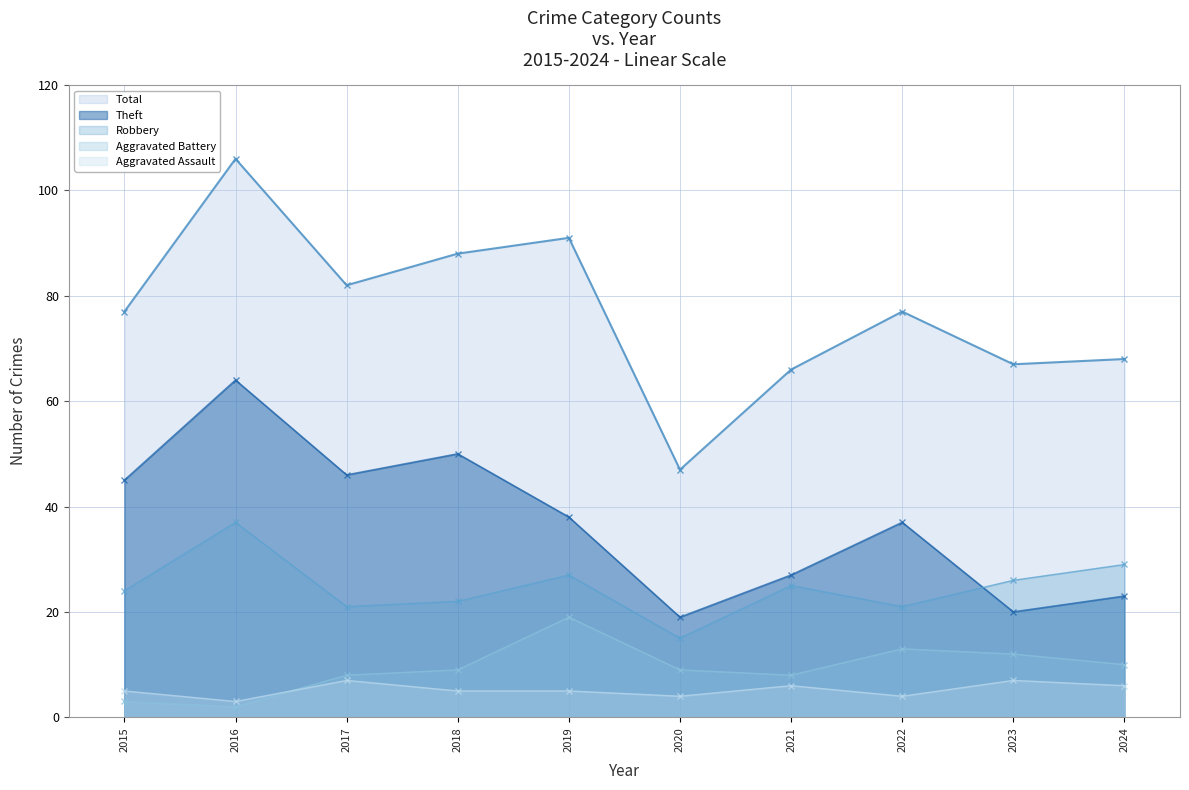

Where is Theft nearest to the value 41?

2019